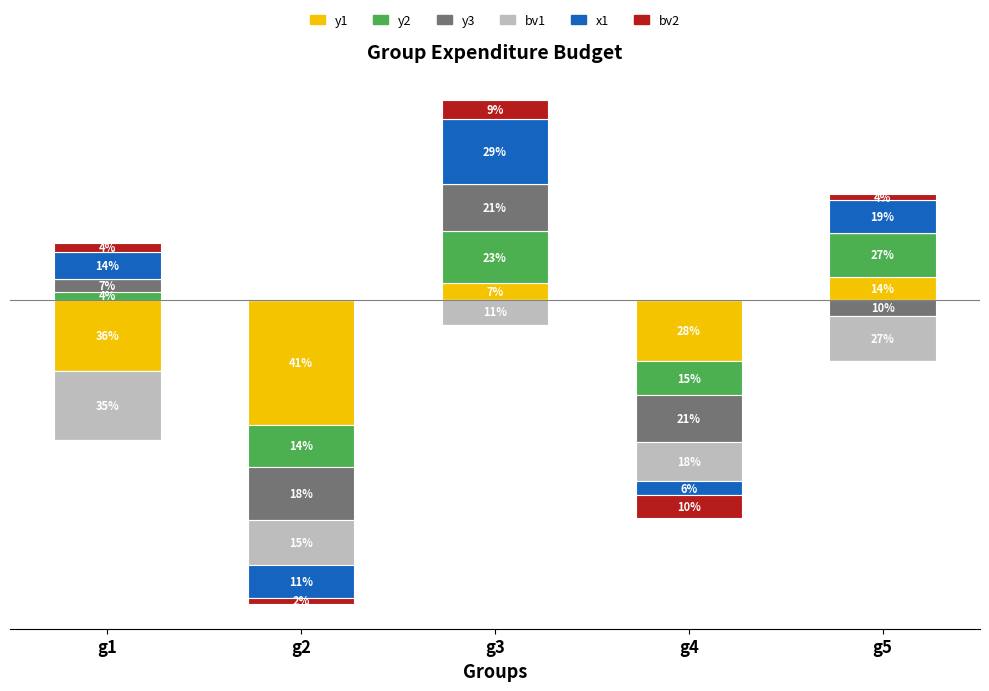

At how many categories does at least one series exceed 0?

3